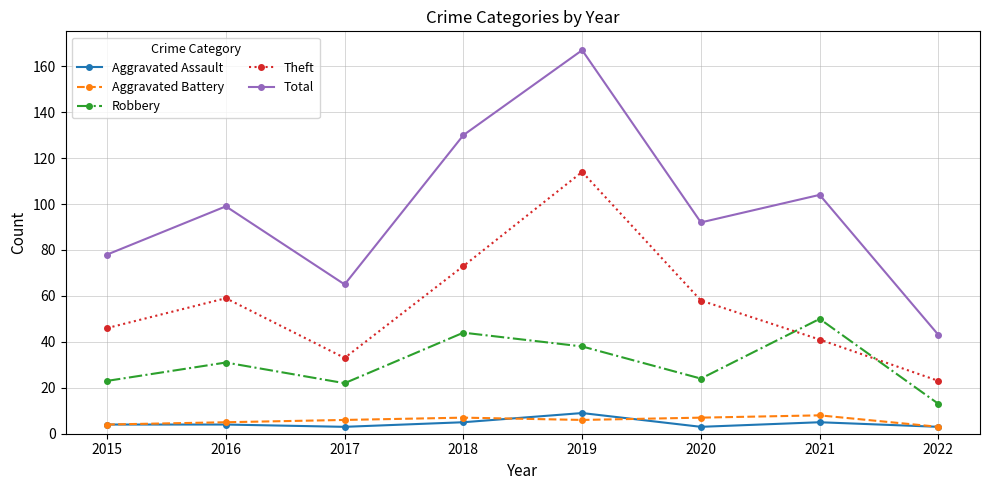

What is the sum of the Total values at 2015 and 2022?

121